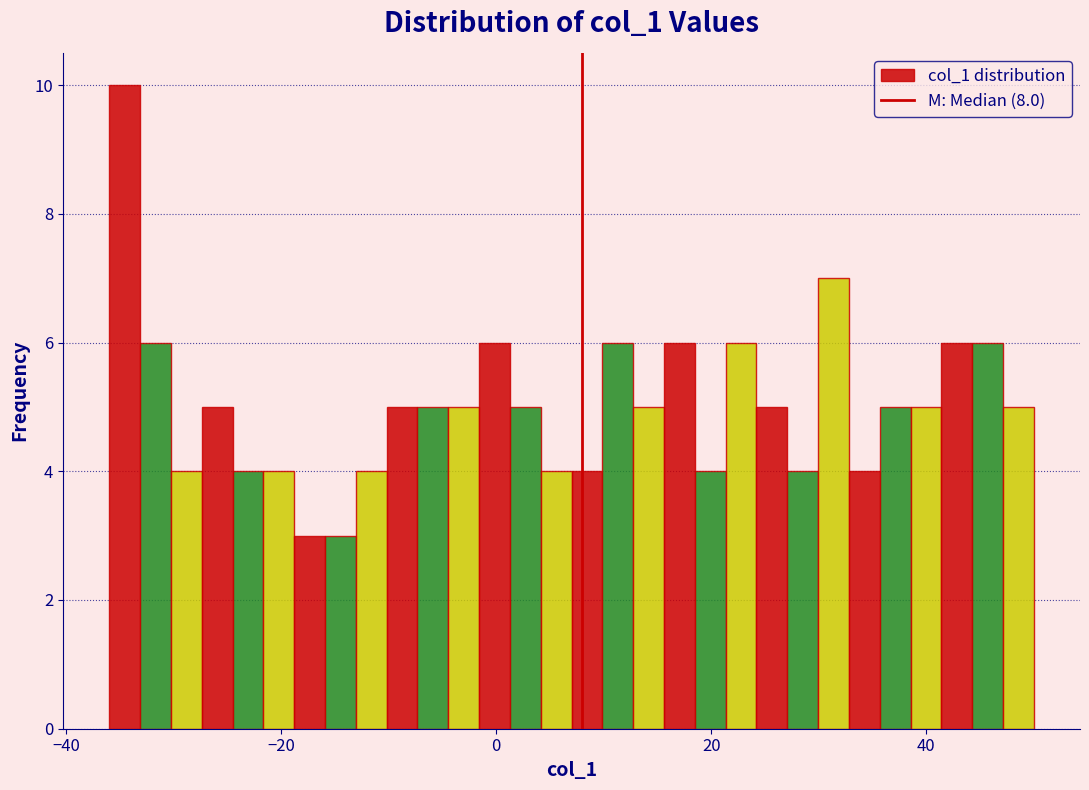

Read against the x-axis, roughly where is the centre of the tallest bar?

-34